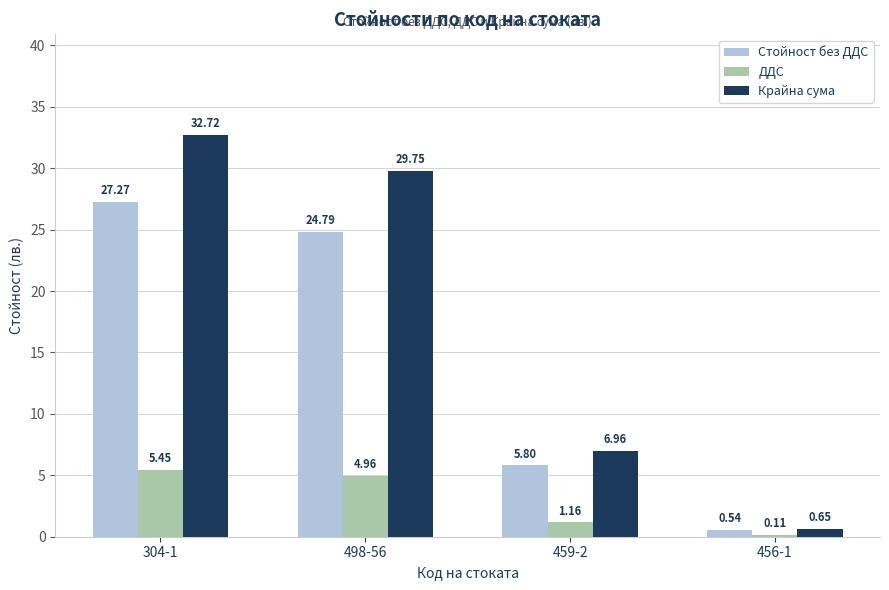

What is the sum of all Стойност без ДДС values?

58.4